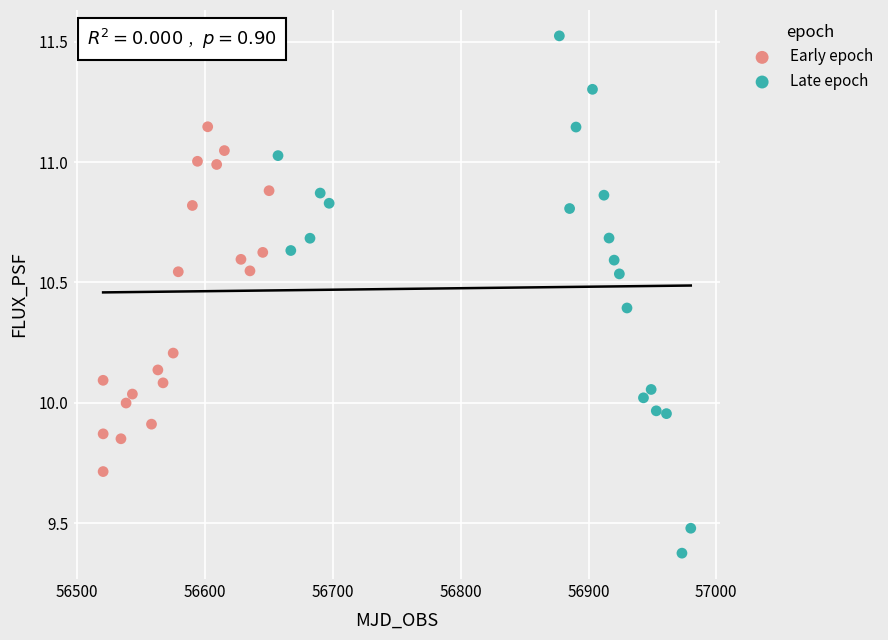

Which series reaches the minimum Y coordinate?

Late epoch